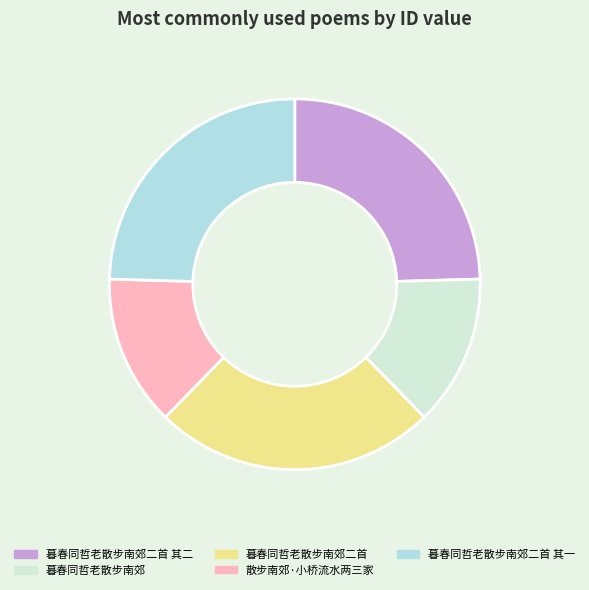

Is the sum of 暮春同哲老散步南郊二首 and 暮春同哲老散步南郊二首 其二 greater than half?

No